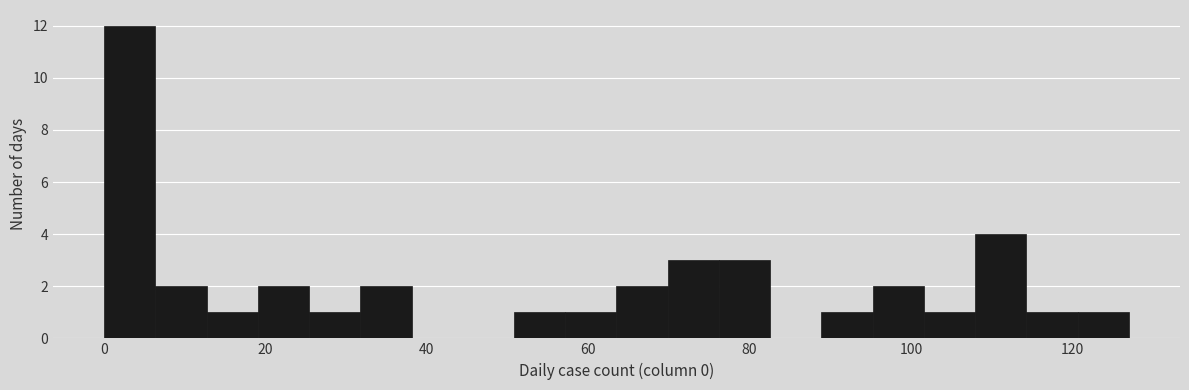

Around what value on the x-axis is the tallest bar? Give the approximate position of its centre, as read against the axis.

4